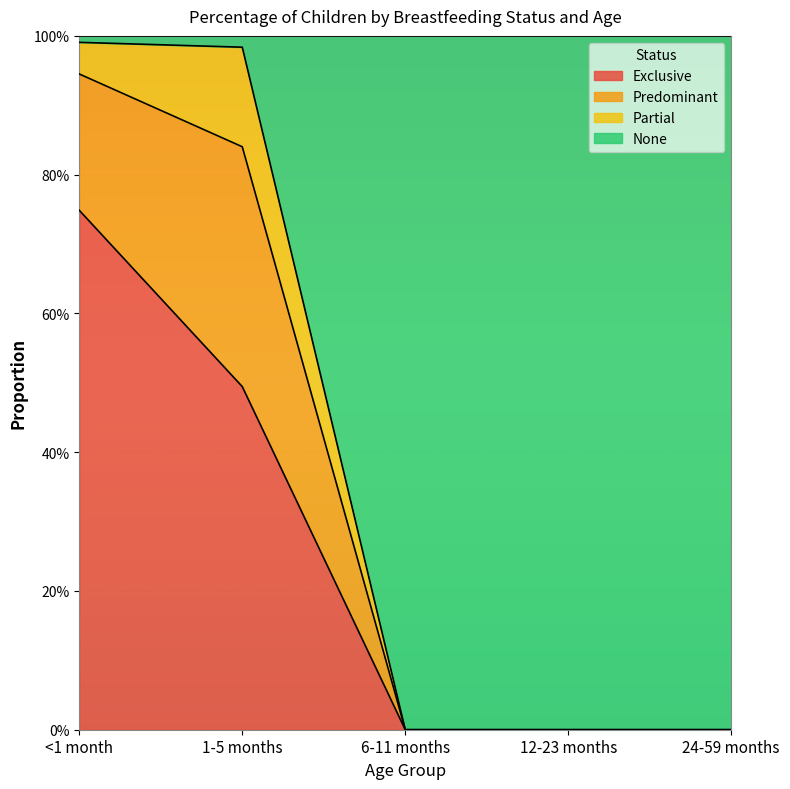

What is the sum of the Exclusive values at <1 month and 12-23 months?

0.7